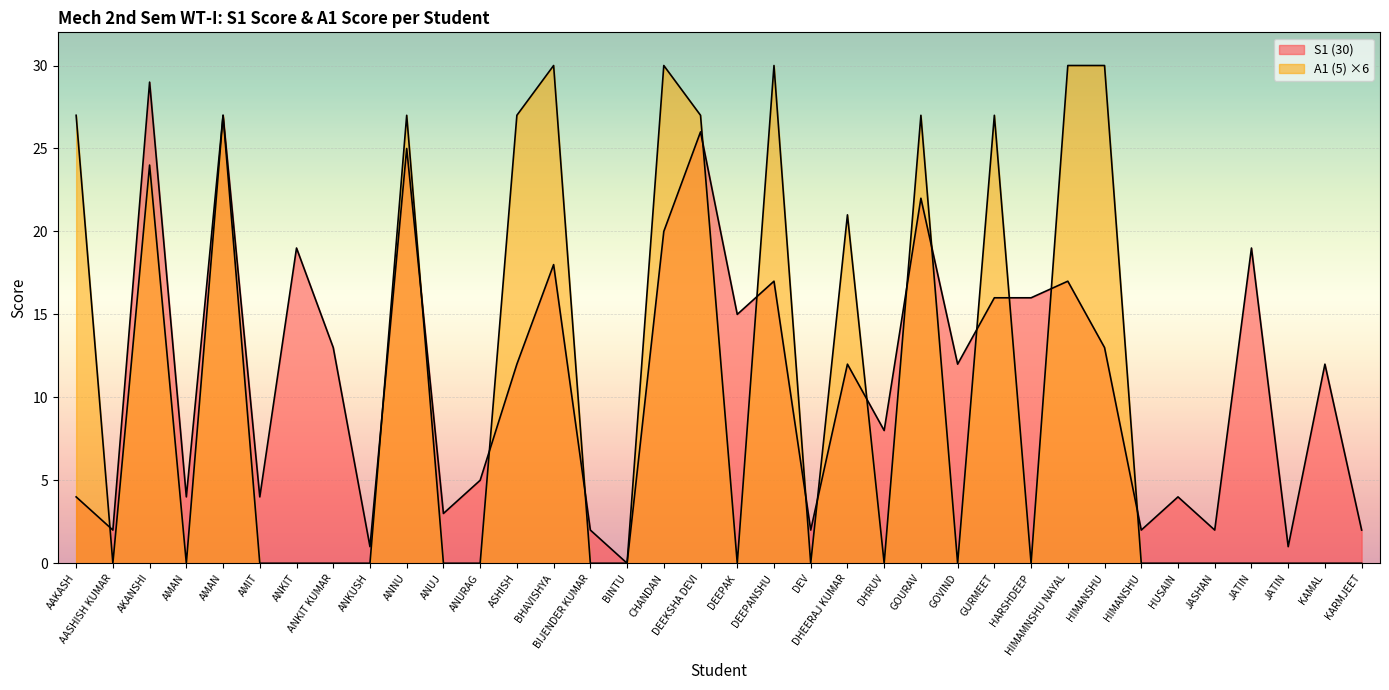

Is the value of A1 (5) at JATIN greater than the value of S1 (30) at JASHAN?

No